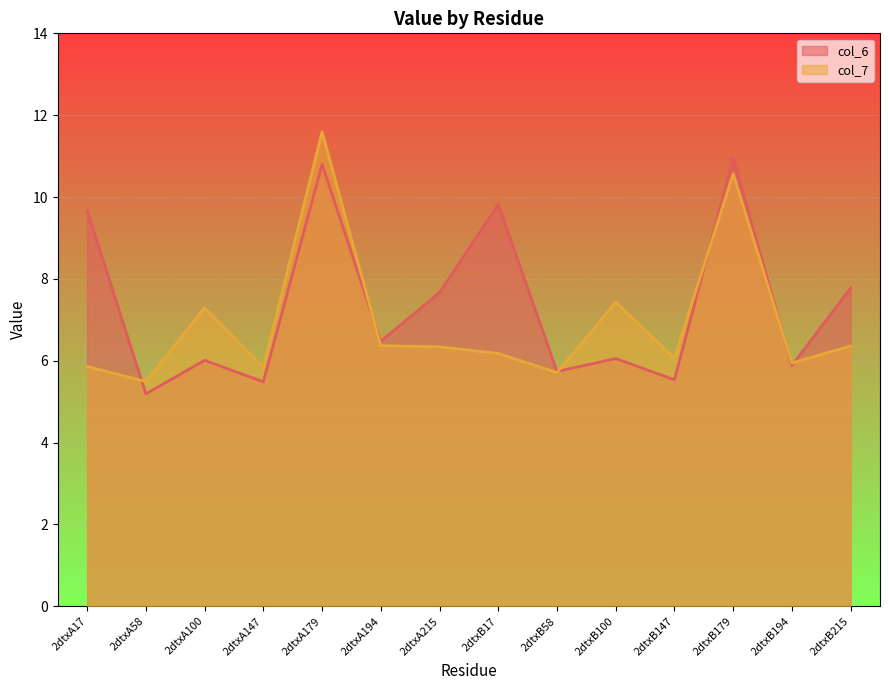

List the series in order of their overall mean, highest first.

col_6, col_7